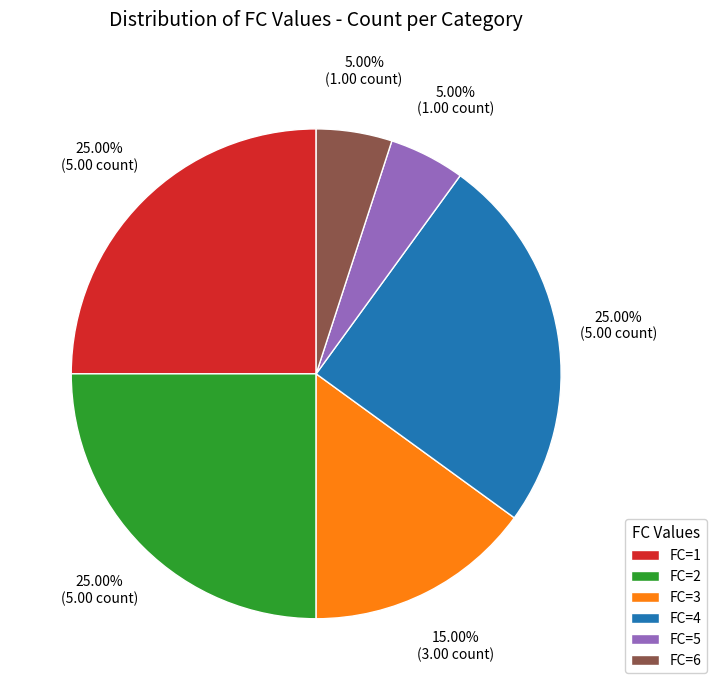

To the nearest percent, what is the average slice percentage?

17%